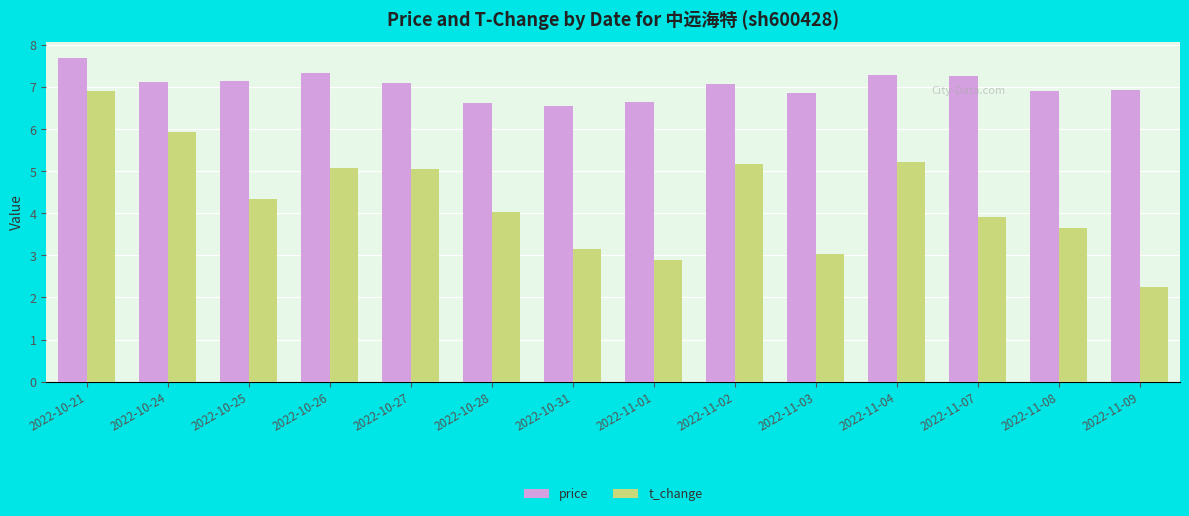

At which category is the sum across all series the highest?

2022-10-21